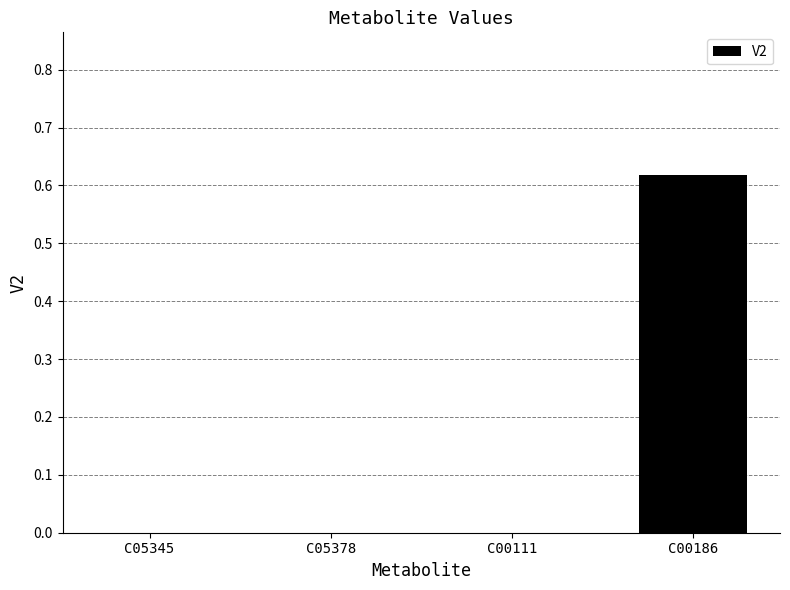

Which category has the highest value across all series?

C00186